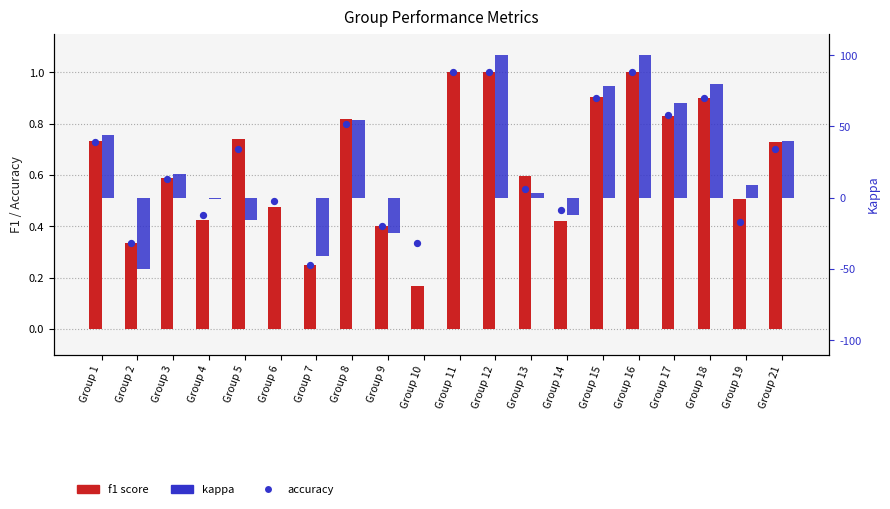

Which series has the widest spread of Y values?

kappa